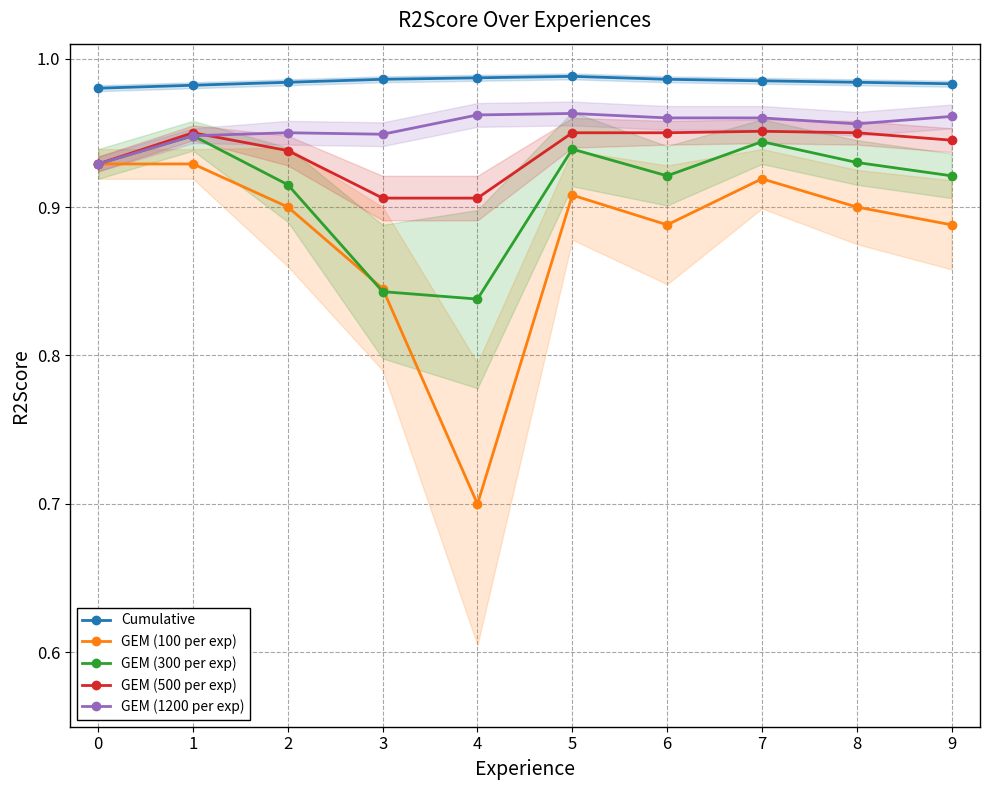

Which has a higher value, 1 or 4?

4